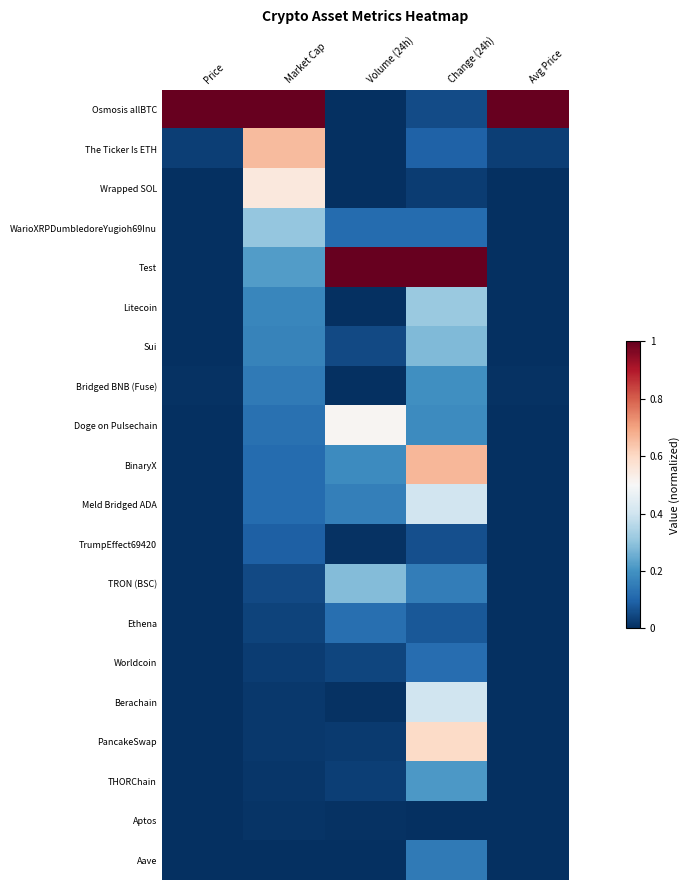

Reading right to left, what are all the values shown in this chart?

Osmosis allBTC: Avg Price=1.0	Change (24h)=0.1	Volume (24h)=0.0	Market Cap=1.0	Price=1.0
The Ticker Is ETH: Avg Price=0.0	Change (24h)=0.1	Volume (24h)=0.0	Market Cap=0.7	Price=0.0
Wrapped SOL: Avg Price=0.0	Change (24h)=0.0	Volume (24h)=0.0	Market Cap=0.6	Price=0.0
WarioXRPDumbledoreYugioh69Inu: Avg Price=0.0	Change (24h)=0.1	Volume (24h)=0.1	Market Cap=0.3	Price=0.0
Test: Avg Price=0.0	Change (24h)=1.0	Volume (24h)=1.0	Market Cap=0.2	Price=0.0
Litecoin: Avg Price=0.0	Change (24h)=0.3	Volume (24h)=0.0	Market Cap=0.2	Price=0.0
Sui: Avg Price=0.0	Change (24h)=0.3	Volume (24h)=0.0	Market Cap=0.2	Price=0.0
Bridged BNB (Fuse): Avg Price=0.0	Change (24h)=0.2	Volume (24h)=0.0	Market Cap=0.1	Price=0.0
Doge on Pulsechain: Avg Price=0.0	Change (24h)=0.2	Volume (24h)=0.5	Market Cap=0.1	Price=0.0
BinaryX: Avg Price=0.0	Change (24h)=0.7	Volume (24h)=0.2	Market Cap=0.1	Price=0.0
Meld Bridged ADA: Avg Price=0.0	Change (24h)=0.4	Volume (24h)=0.2	Market Cap=0.1	Price=0.0
TrumpEffect69420: Avg Price=0.0	Change (24h)=0.1	Volume (24h)=0.0	Market Cap=0.1	Price=0.0
TRON (BSC): Avg Price=0.0	Change (24h)=0.2	Volume (24h)=0.3	Market Cap=0.0	Price=0.0
Ethena: Avg Price=0.0	Change (24h)=0.1	Volume (24h)=0.1	Market Cap=0.0	Price=0.0
Worldcoin: Avg Price=0.0	Change (24h)=0.1	Volume (24h)=0.0	Market Cap=0.0	Price=0.0
Berachain: Avg Price=0.0	Change (24h)=0.4	Volume (24h)=0.0	Market Cap=0.0	Price=0.0
PancakeSwap: Avg Price=0.0	Change (24h)=0.6	Volume (24h)=0.0	Market Cap=0.0	Price=0.0
THORChain: Avg Price=0.0	Change (24h)=0.2	Volume (24h)=0.0	Market Cap=0.0	Price=0.0
Aptos: Avg Price=0.0	Change (24h)=0.0	Volume (24h)=0.0	Market Cap=0.0	Price=0.0
Aave: Avg Price=0.0	Change (24h)=0.1	Volume (24h)=0.0	Market Cap=0.0	Price=0.0